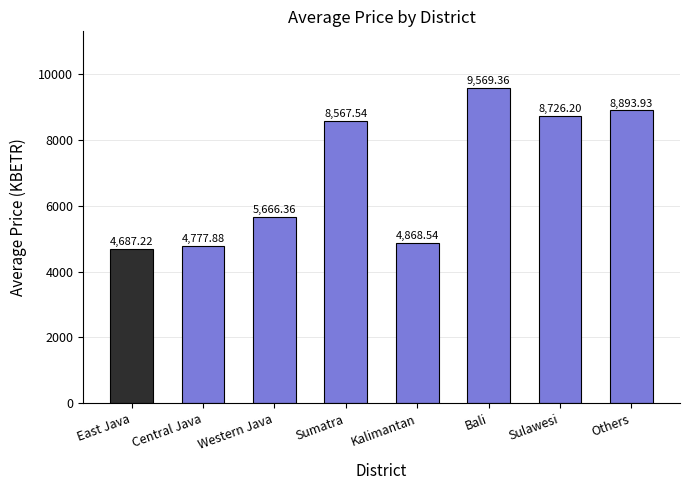

What is the greatest value displayed?

9569.4